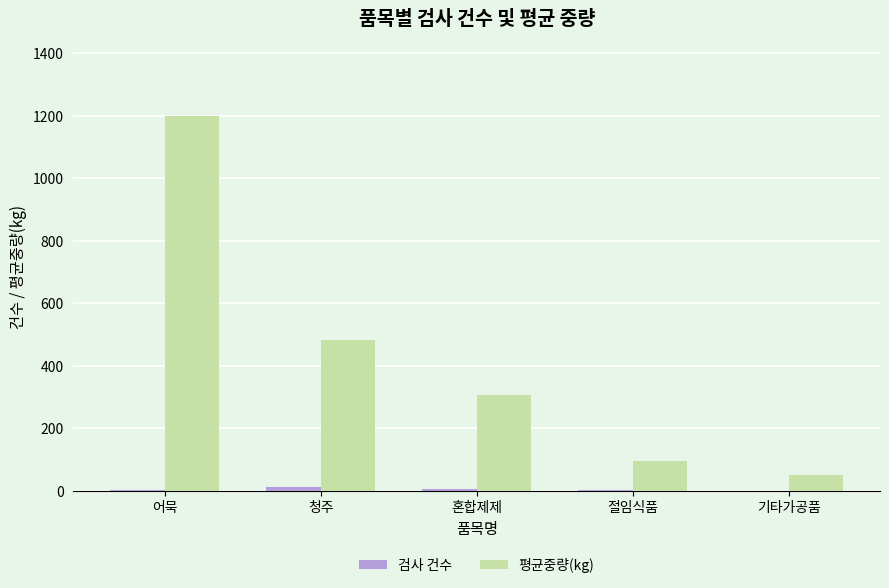

The 평균중량(kg) series shows 52 at 기타가공품. True or false?

True